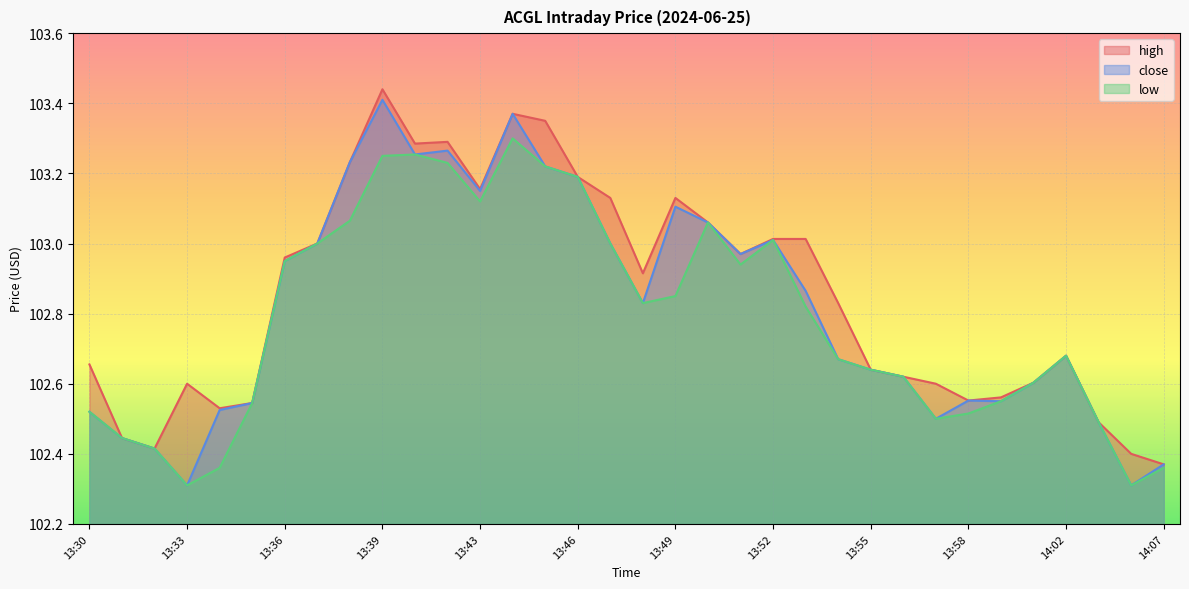

Reading left to right, extract all data points from this chart.

high: 102.7	102.4	102.4	102.6	102.5	102.5	103.0	103.0	103.2	103.4	103.3	103.3	103.2	103.4	103.3	103.2	103.1	102.9	103.1	103.1	103.0	103.0	103.0	102.8	102.6	102.6	102.6	102.6	102.6	102.6	102.7	102.5	102.4	102.4
close: 102.5	102.4	102.4	102.3	102.5	102.5	103.0	103.0	103.2	103.4	103.3	103.3	103.2	103.4	103.2	103.2	103.0	102.8	103.1	103.1	103.0	103.0	102.9	102.7	102.6	102.6	102.5	102.6	102.5	102.6	102.7	102.5	102.3	102.4
low: 102.5	102.4	102.4	102.3	102.4	102.5	103.0	103.0	103.1	103.2	103.3	103.2	103.1	103.3	103.2	103.2	103.0	102.8	102.8	103.1	102.9	103.0	102.8	102.7	102.6	102.6	102.5	102.5	102.5	102.6	102.7	102.5	102.3	102.4